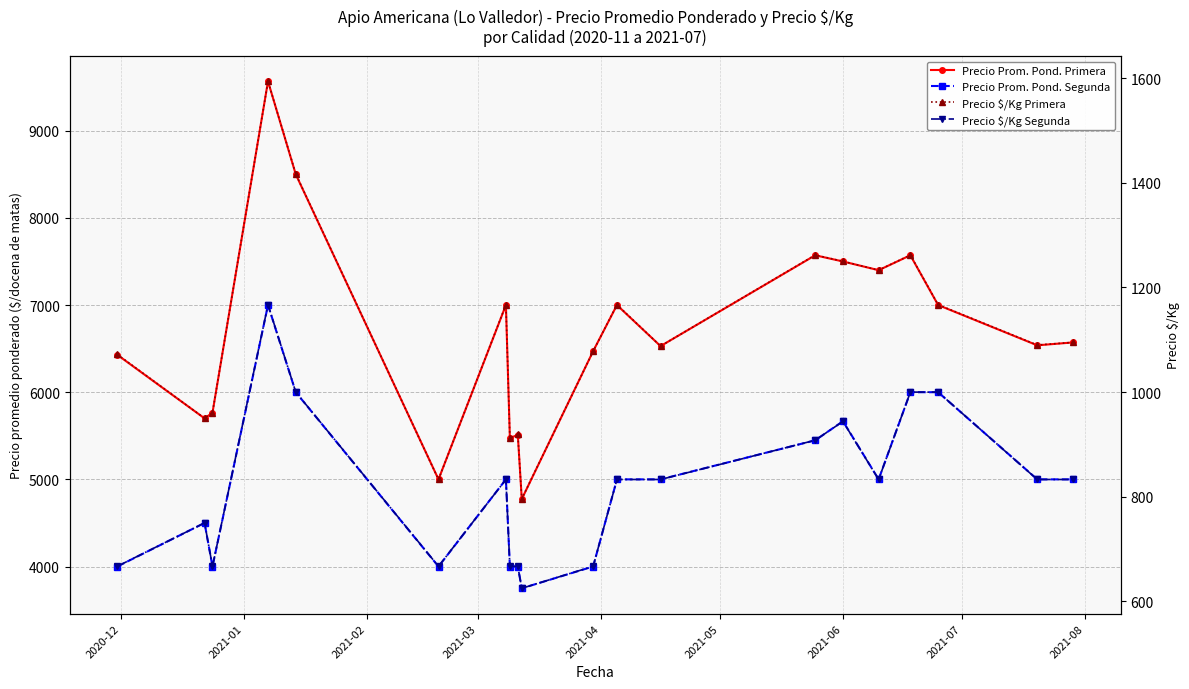

At which label is Precio Prom. Pond. Primera closest to 7170?

2021-06